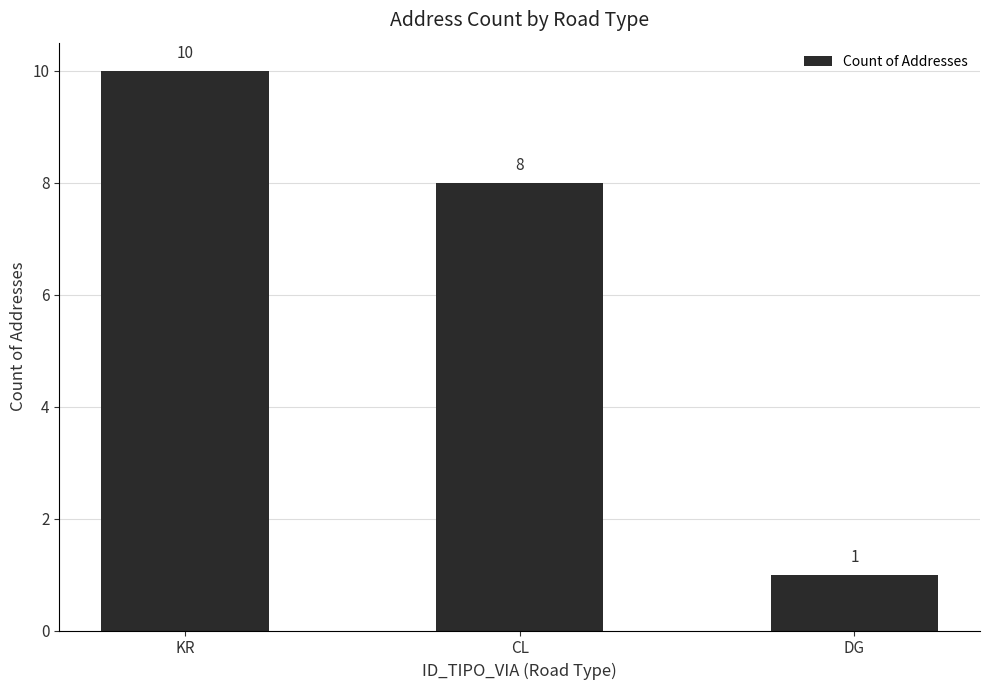

Which has a higher value, KR or DG?

KR